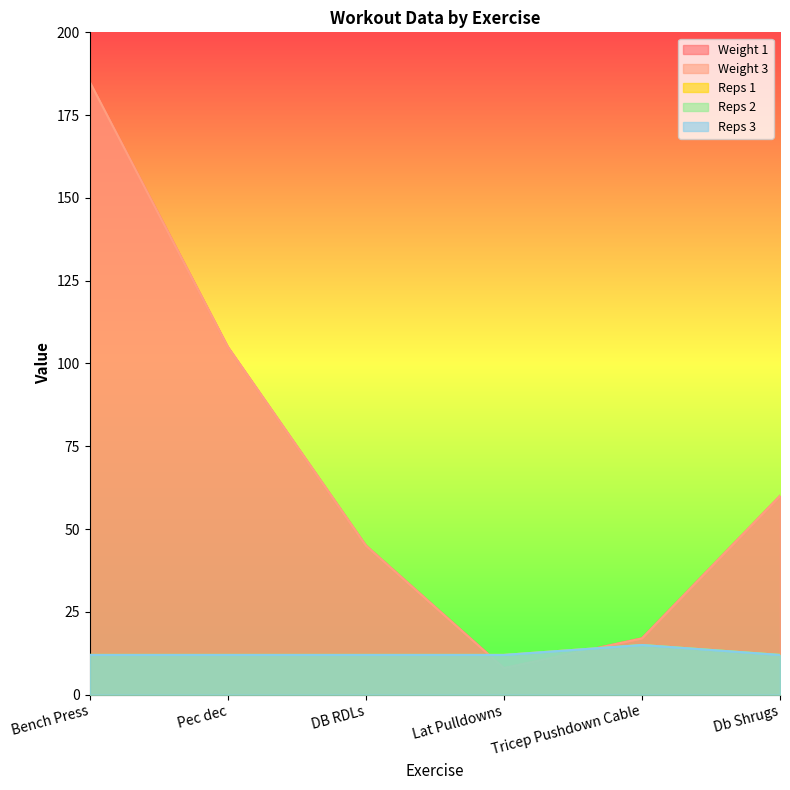

What is the approximate value of Weight 3 at Db Shrugs, to the nearest 50?

50